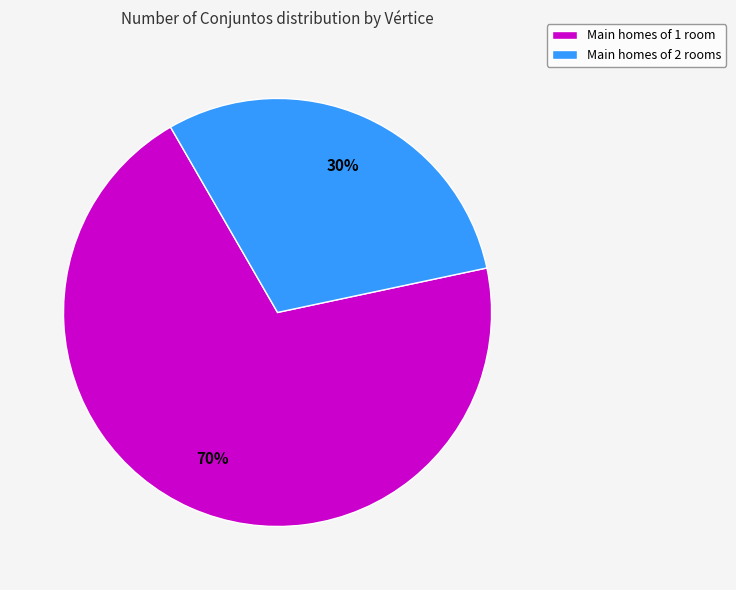

The Main homes of 2 rooms slice represents 23% of the pie. True or false?

False